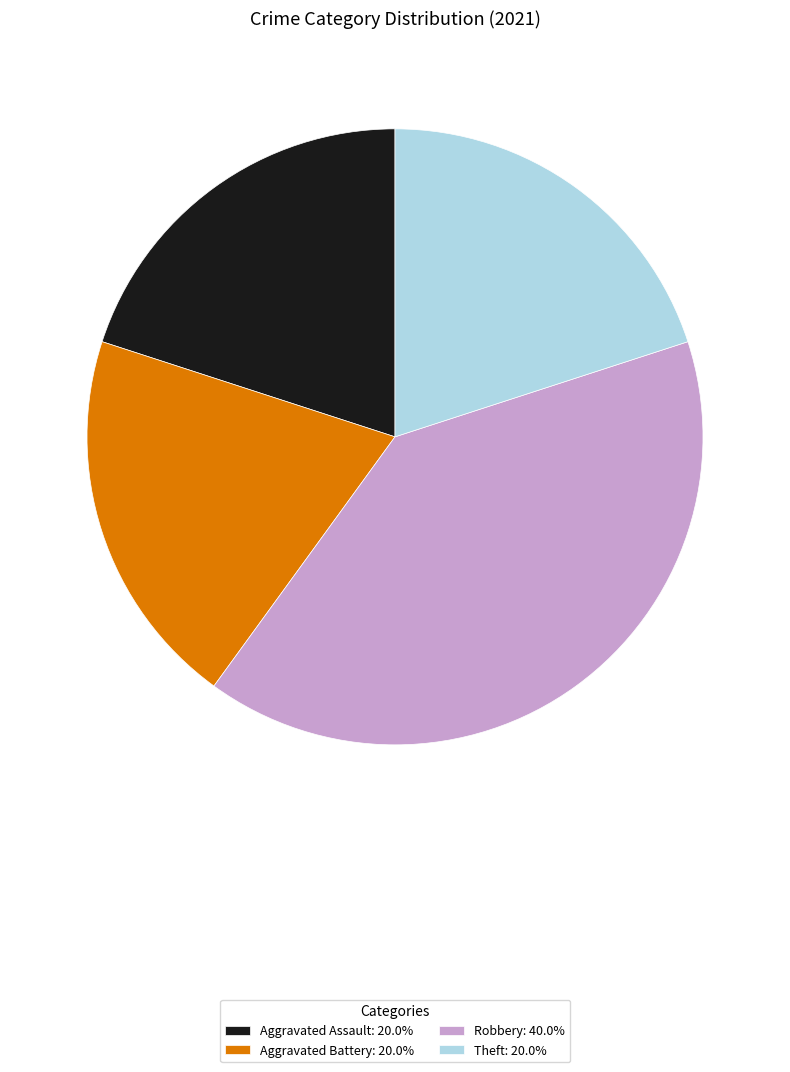

Combined, do Aggravated Assault: 20.0% and Robbery: 40.0% account for over 50%?

Yes